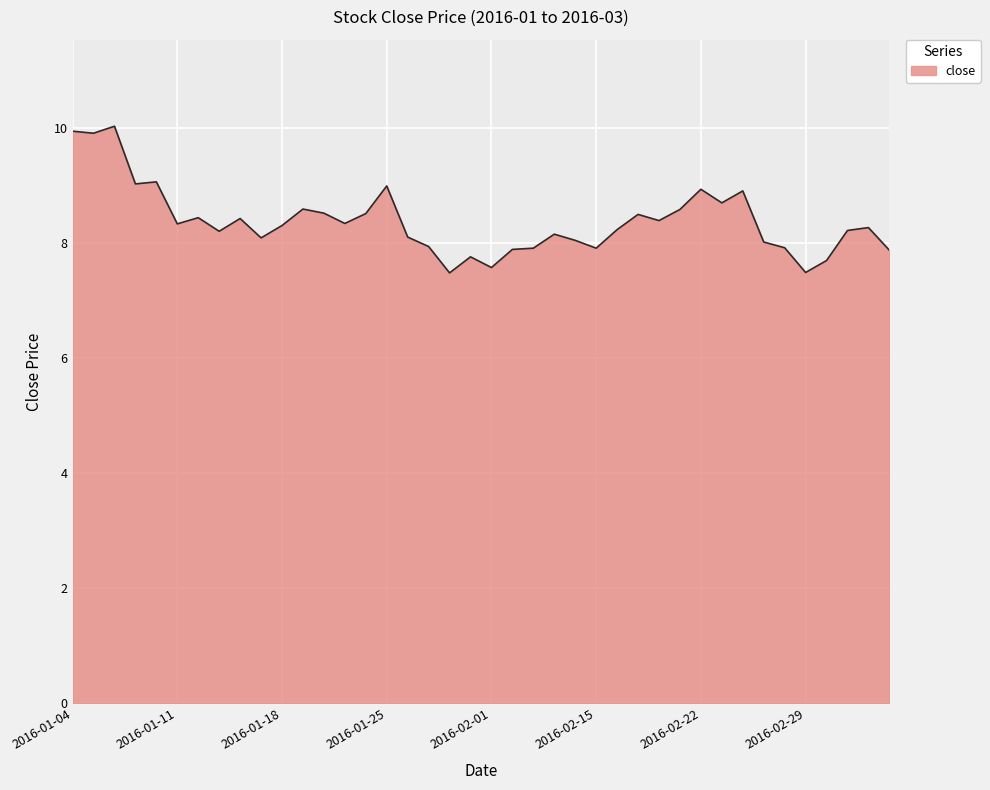

What is the smallest value displayed?

7.5